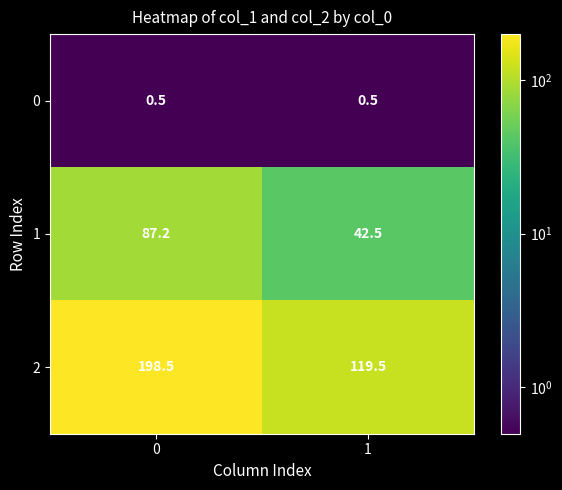

Reading left to right, what are all the values shown in this chart?

0: 0.5	0.5
1: 87.2	42.5
2: 198.5	119.5